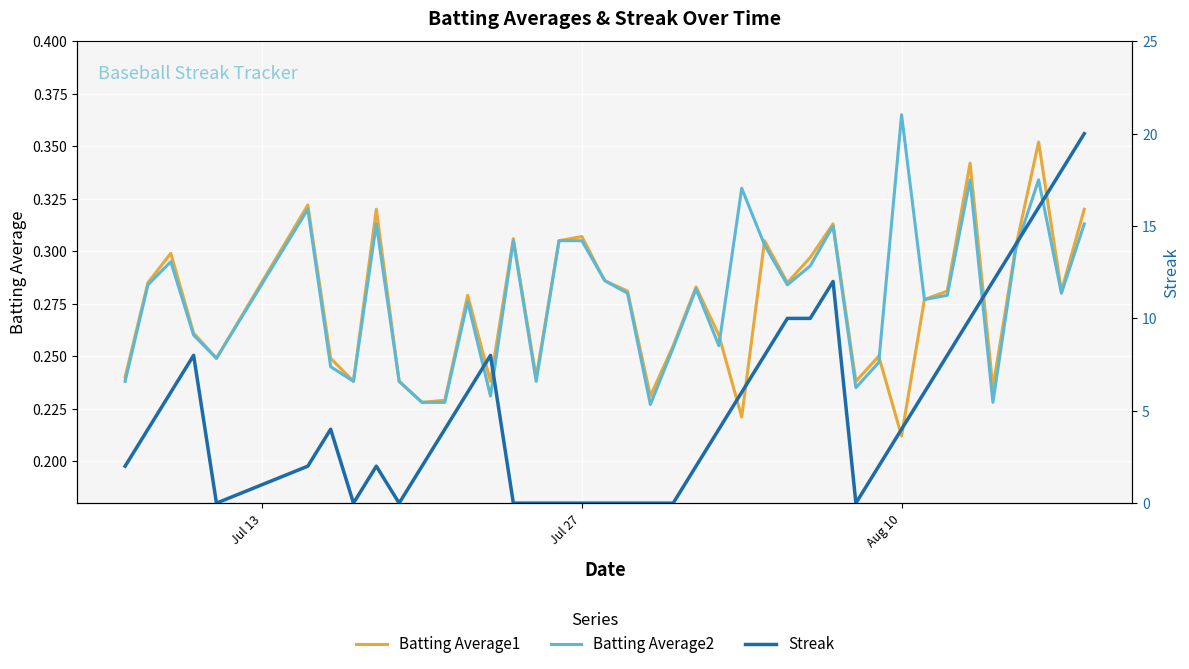

Rank the series by their maximum value, from highest to lowest.

Streak, Batting Average2, Batting Average1